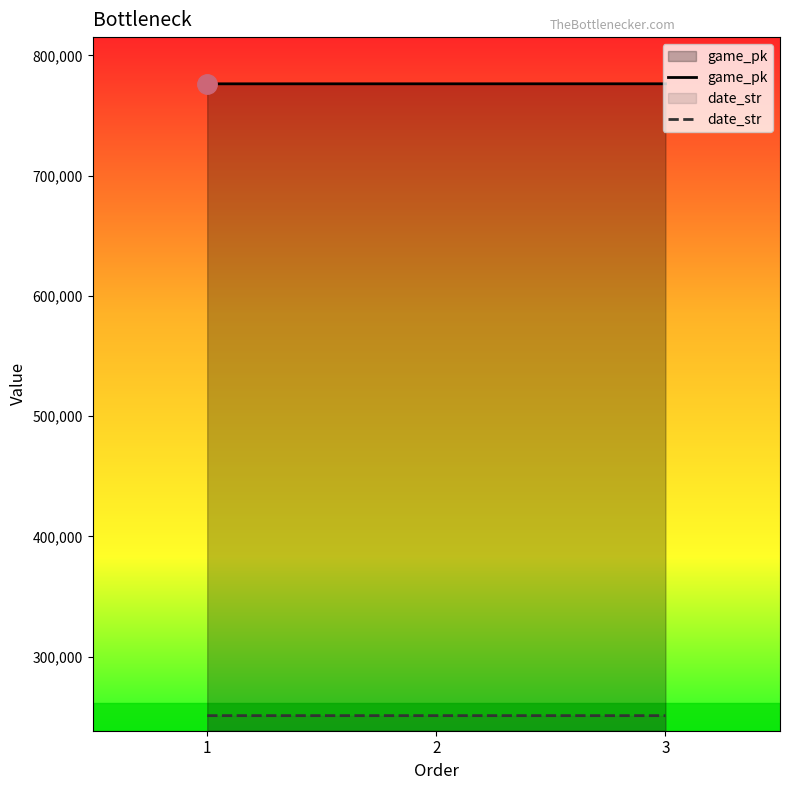

What is the difference between the game_pk values at 2 and 1?

11